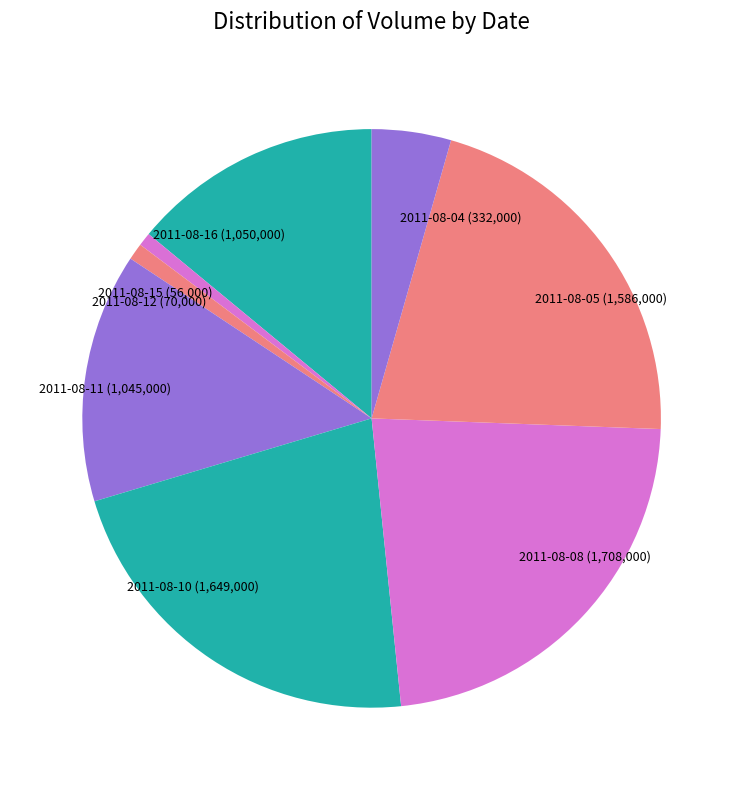

What is the ratio of the value at 2011-08-11 to the value at 2011-08-10?

0.6